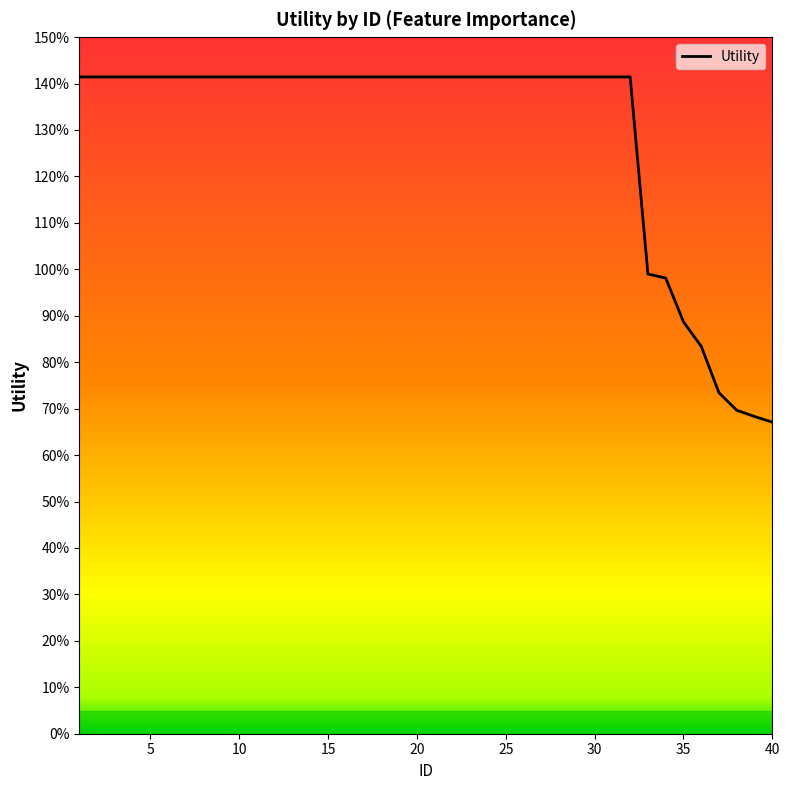

Does the chart display data point markers on the line(s)?

No